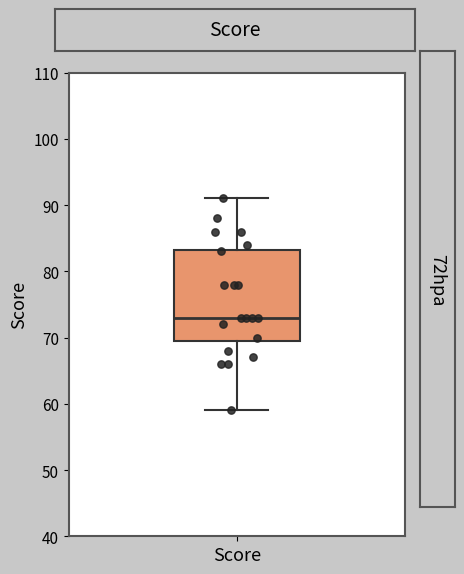

Transcribe this box plot: give where the median line is, the range the box spans, and where the two whiskers end, as read against the y-axis. The values are not printed on the chart, so give them approximately, as read against the axis.

median 73, box 70 to 83, whiskers 59 to 91